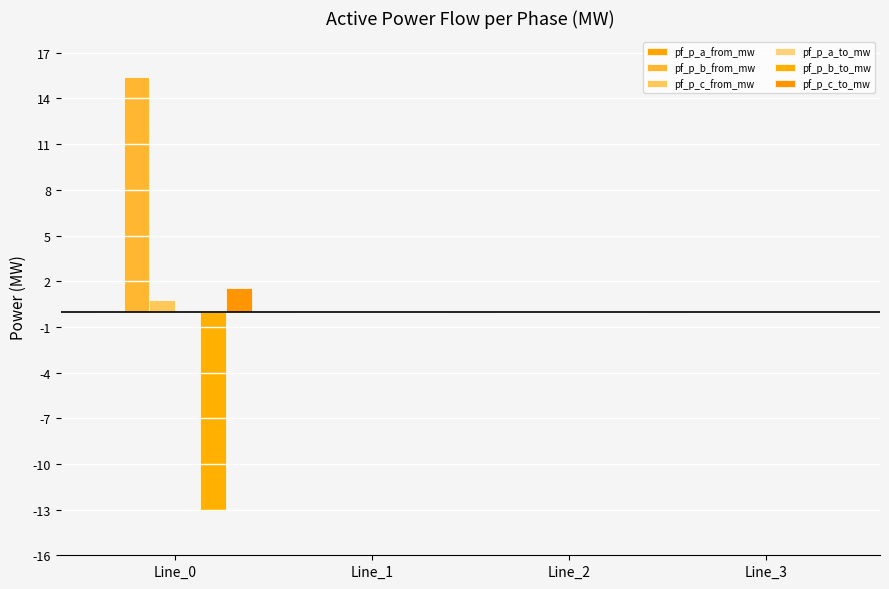

The value of pf_p_a_from_mw at Line_3 is 0.0. True or false?

False